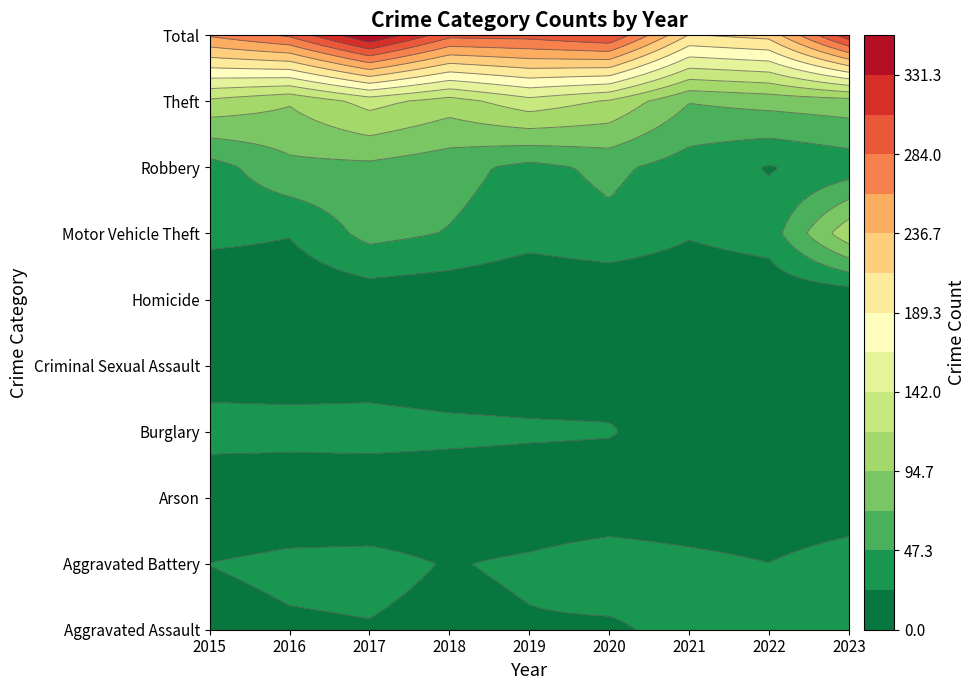

What is the difference between the Criminal Sexual Assault values at 2016 and 2020?

1